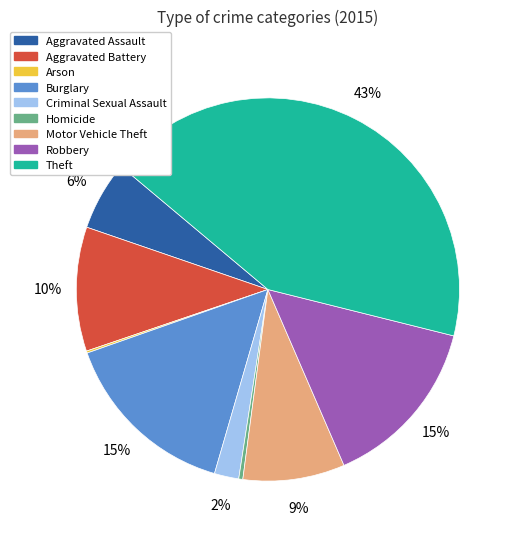

Is there any slice that represents more than half of the pie?

No